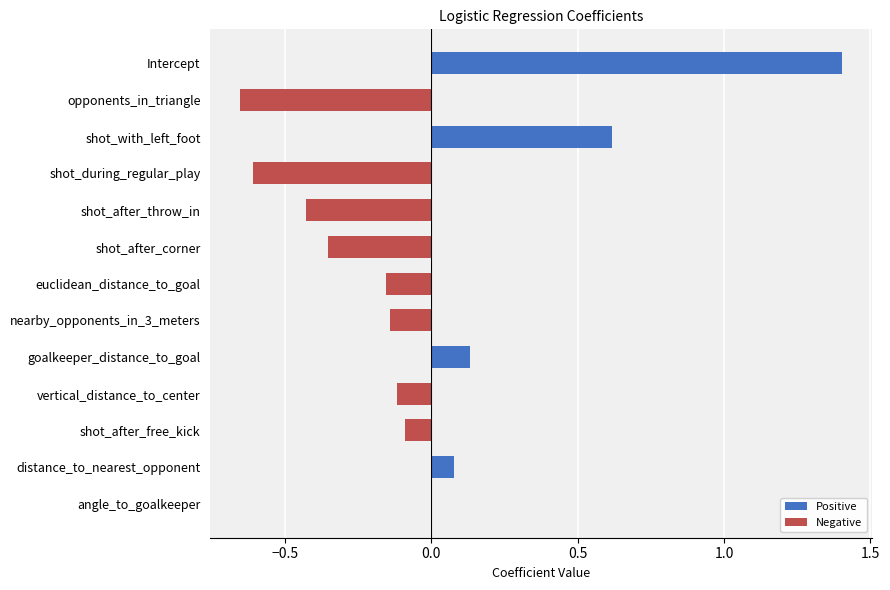

How many values in Positive are above zero?

5